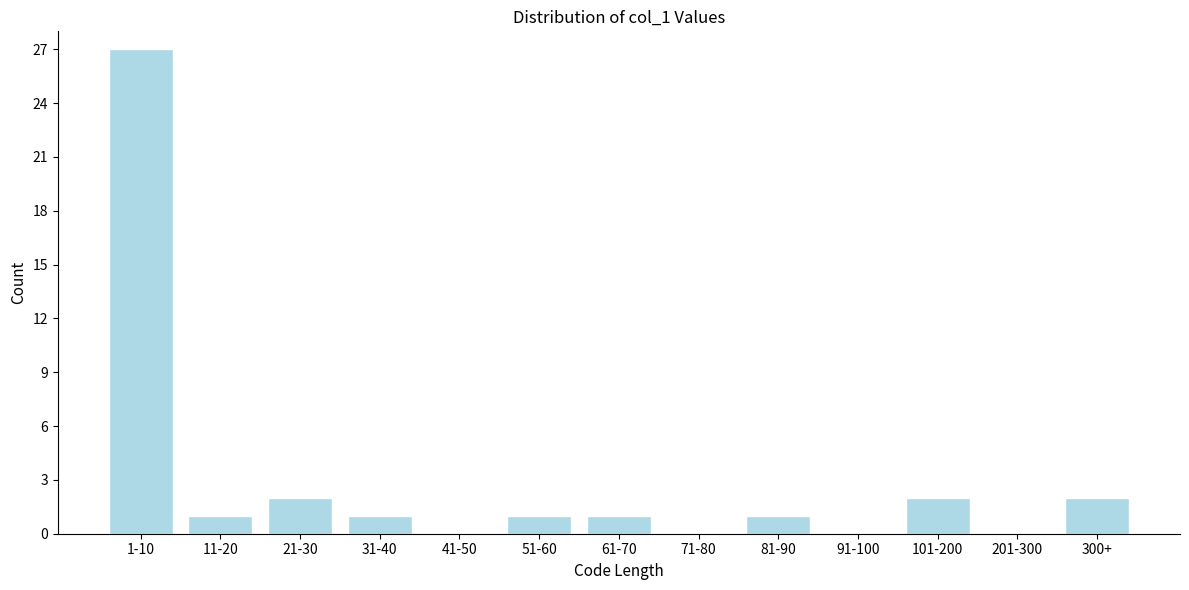

Reading left to right, extract all data points from this chart.

1-10=27	11-20=1	21-30=2	31-40=1	41-50=0	51-60=1	61-70=1	71-80=0	81-90=1	91-100=0	101-200=2	201-300=0	300+=2